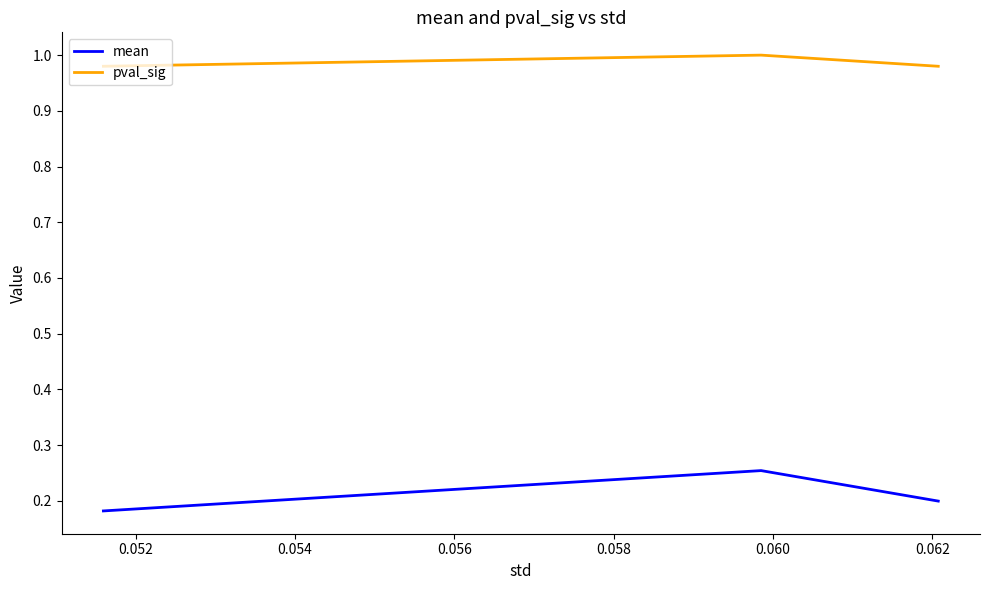

What is the sum of all pval_sig values?

3.0